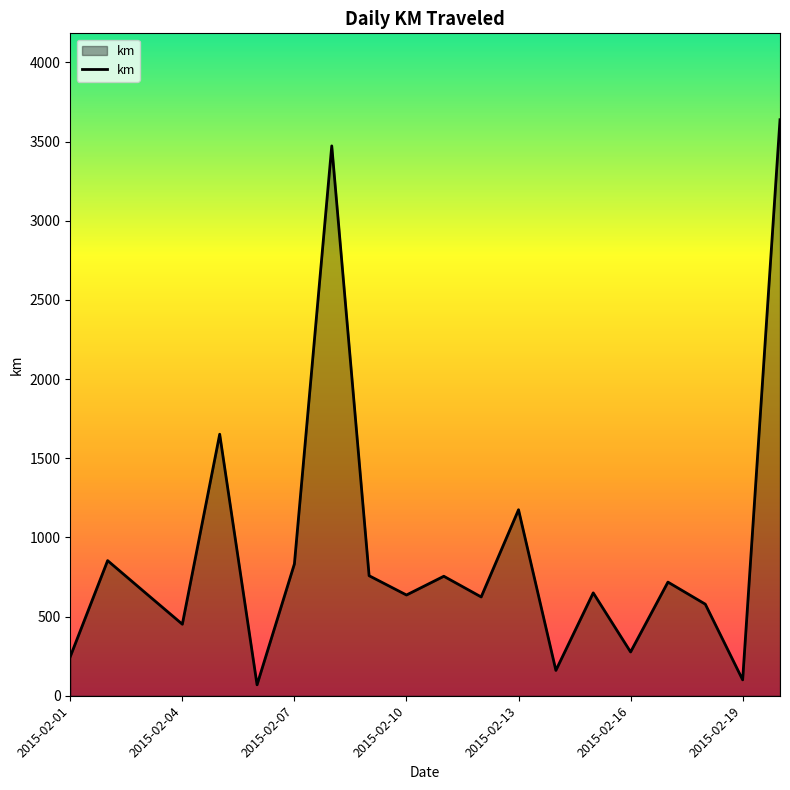

What is the difference between the maximum and minimum values?

3568.9